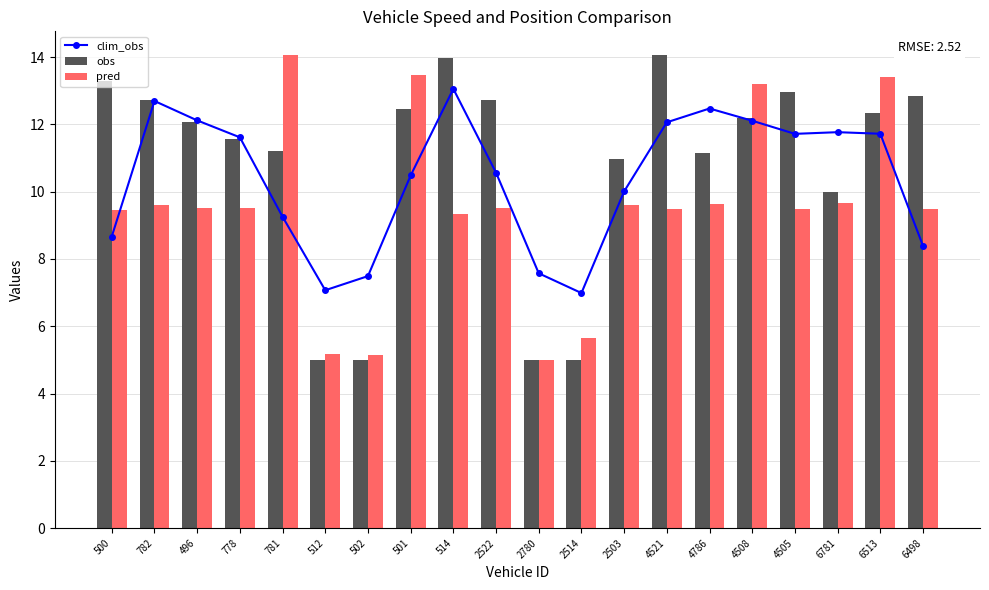

What is the label of the 4th bar from the right?

4505